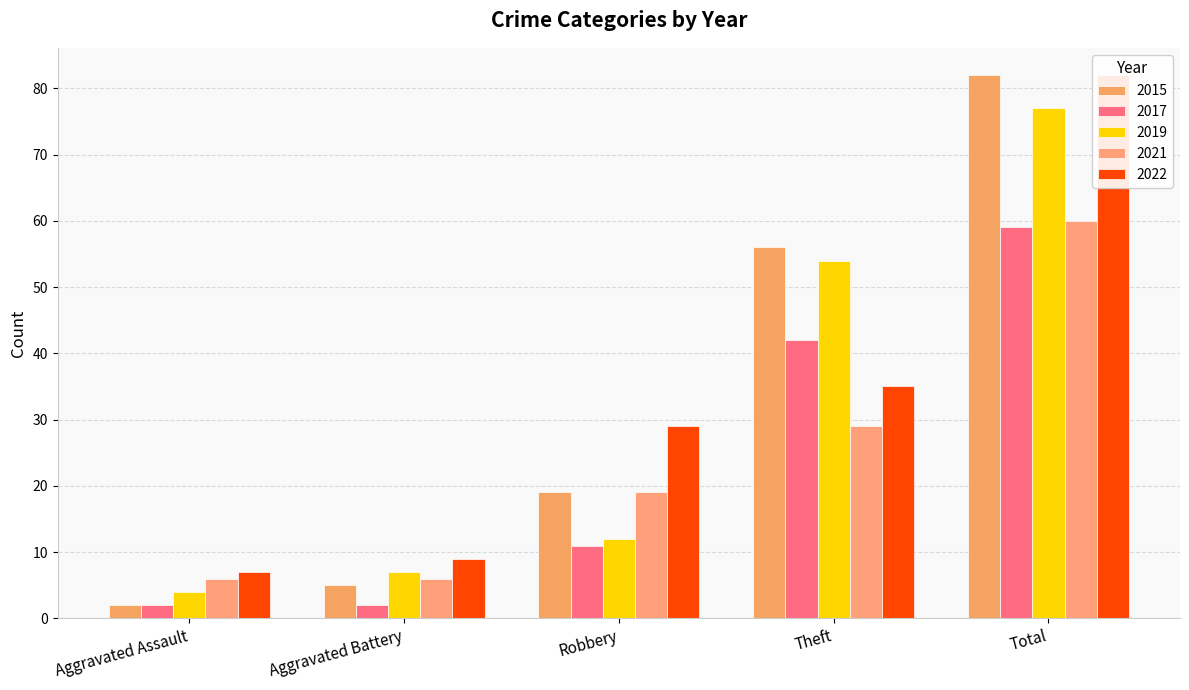

Which series changed the most between Aggravated Battery and Total?

2015